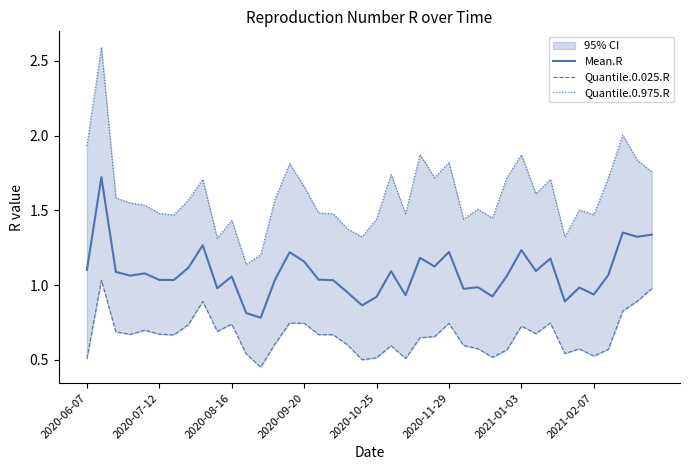

What is the minimum value for Mean.R?

0.8